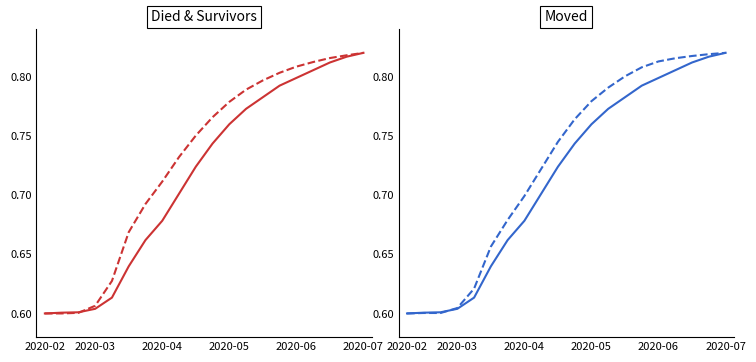

What is the difference between the maximum and minimum values in the survivors (moved panel) series?

0.2